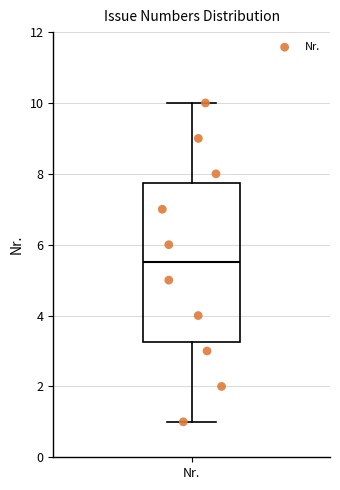

Read this box plot against the y-axis: the position of the median line, the range covered by the box, and the ends of both whiskers. The values are not printed on the chart, so give them approximately, as read against the axis.

median 5.6, box 3.2 to 7.8, whiskers 1.0 to 10.0